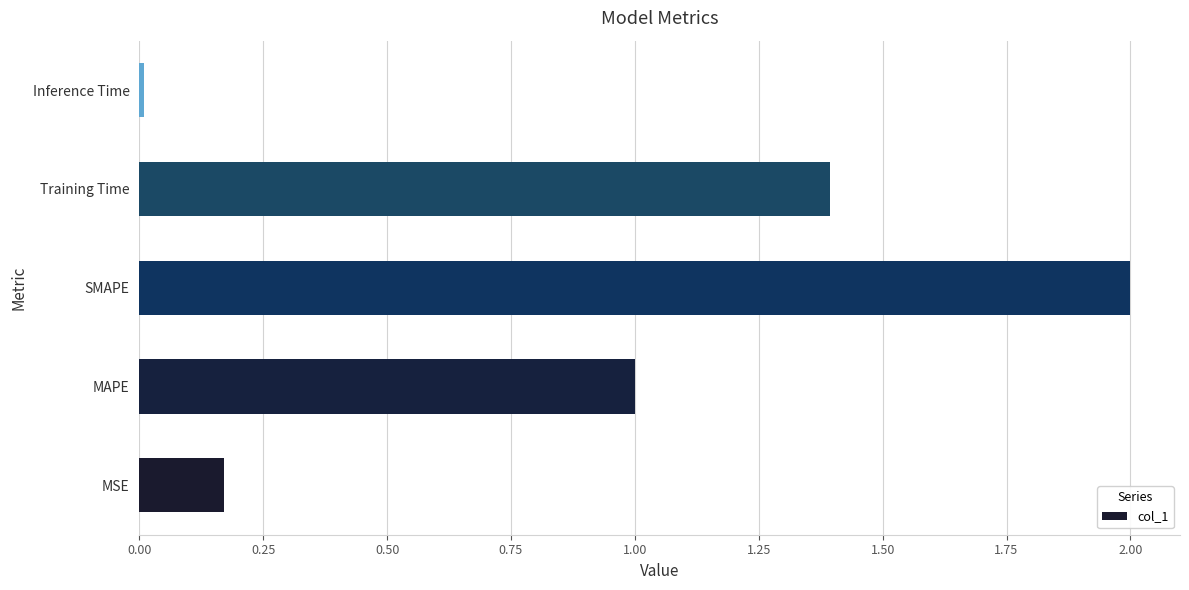

Does the chart contain any negative values?

No